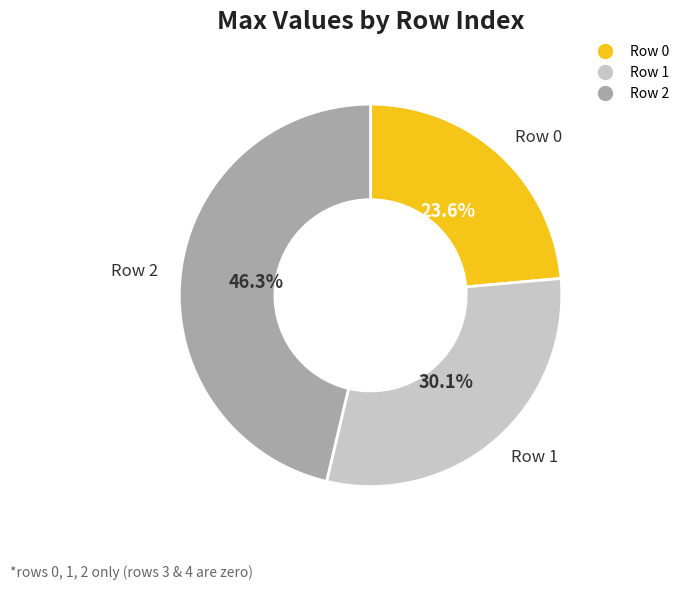

Does any single category account for the majority?

No